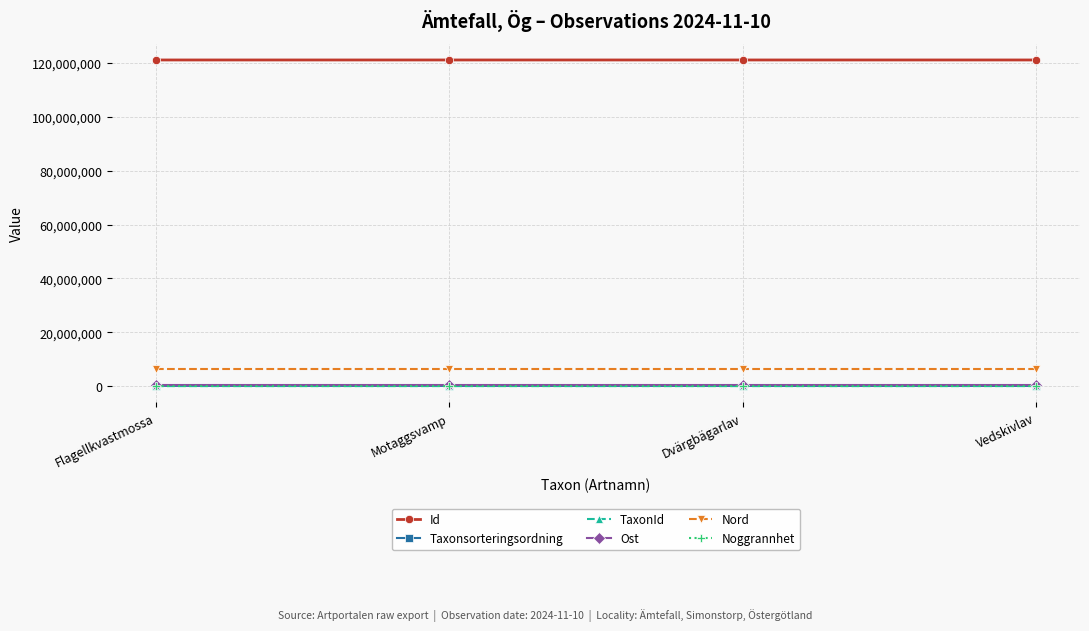

What is the label of the 2nd point from the left?

Motaggsvamp